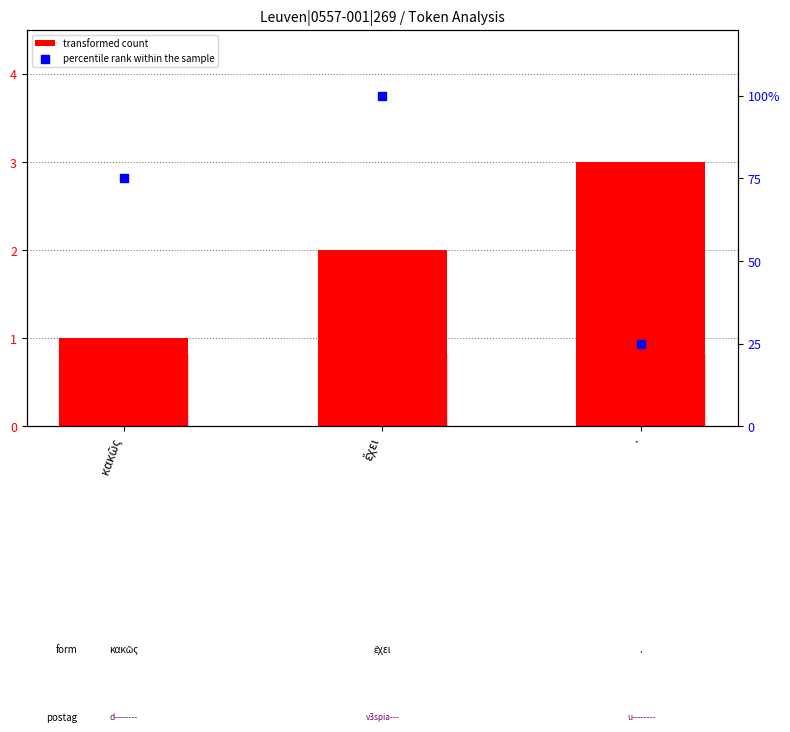

Which series reaches the maximum Y coordinate?

percentile rank within the sample